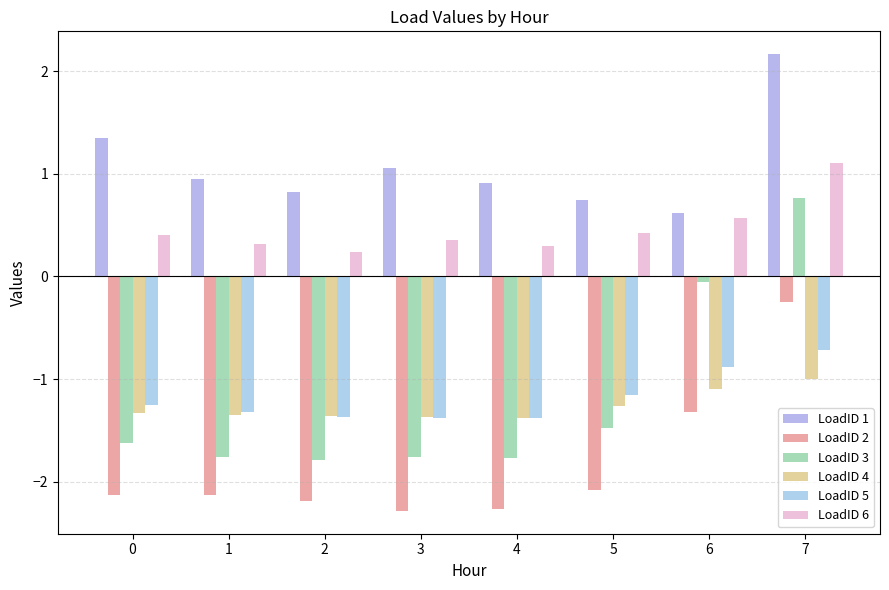

True or false: LoadID 2 has a value of -1.4 at 4.

False